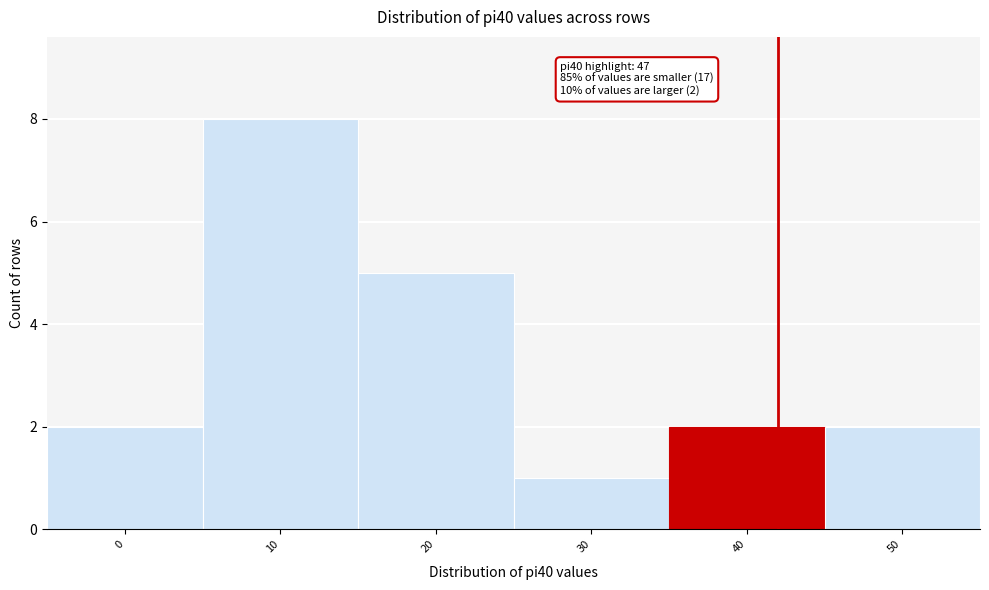

Reading left to right, extract all data points from this chart.

2	8	5	1	2	2